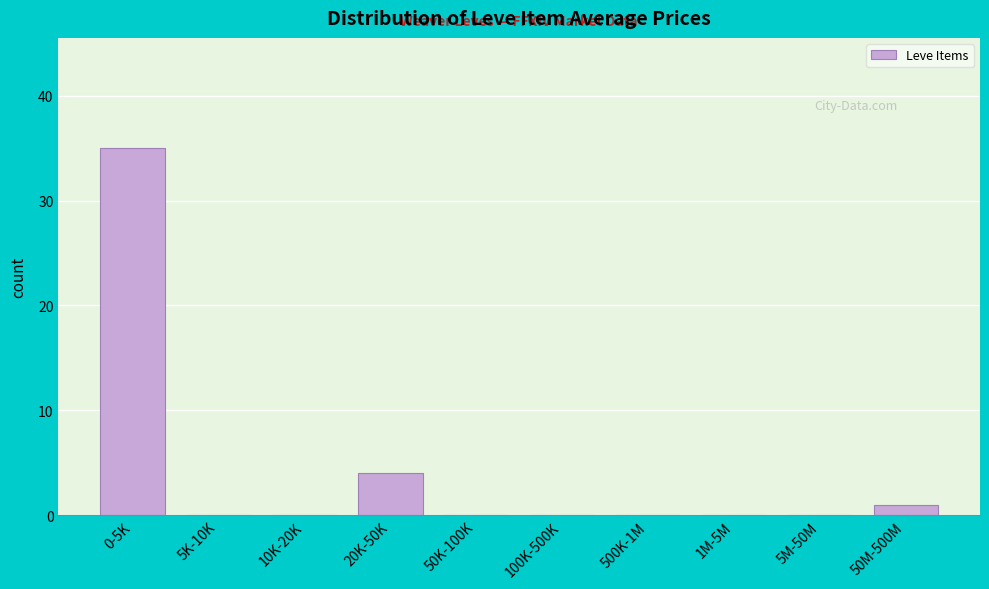

Reading left to right, transcribe all the data shown in this chart.

0-5K=35	5K-10K=0	10K-20K=0	20K-50K=4	50K-100K=0	100K-500K=0	500K-1M=0	1M-5M=0	5M-50M=0	50M-500M=1